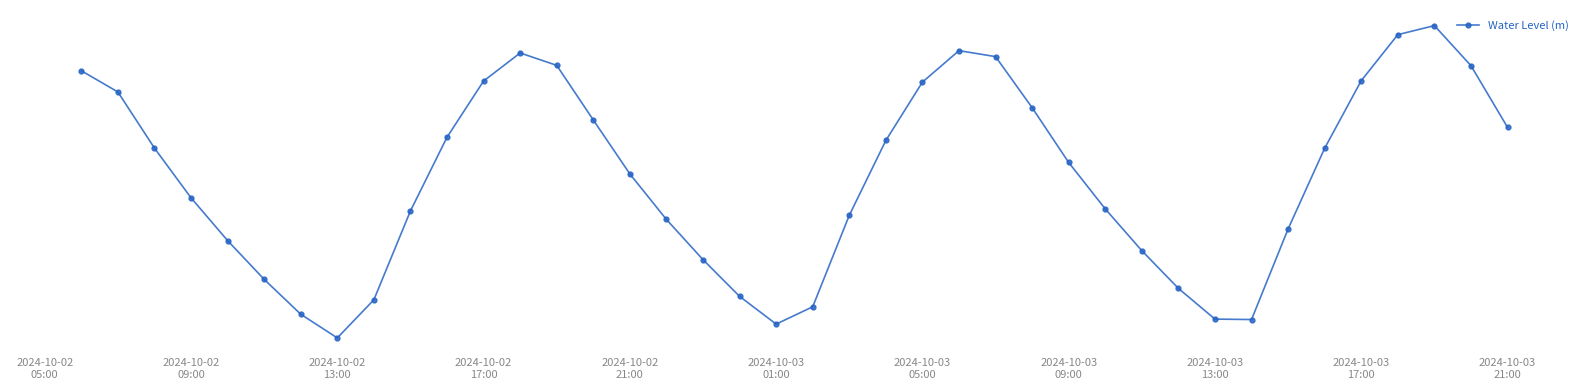

Does the chart have visible grid lines?

No